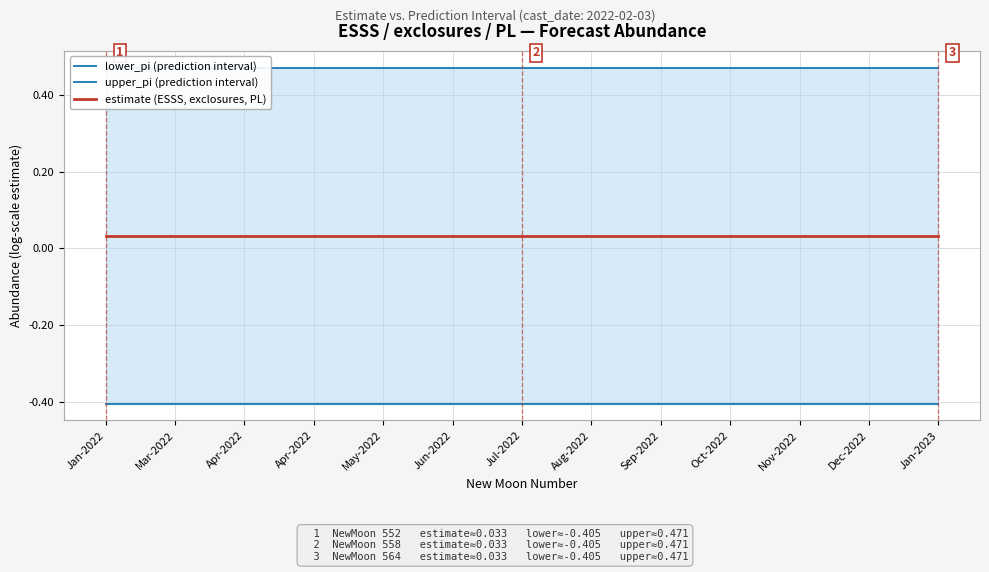

At how many categories does at least one series exceed 0?

13